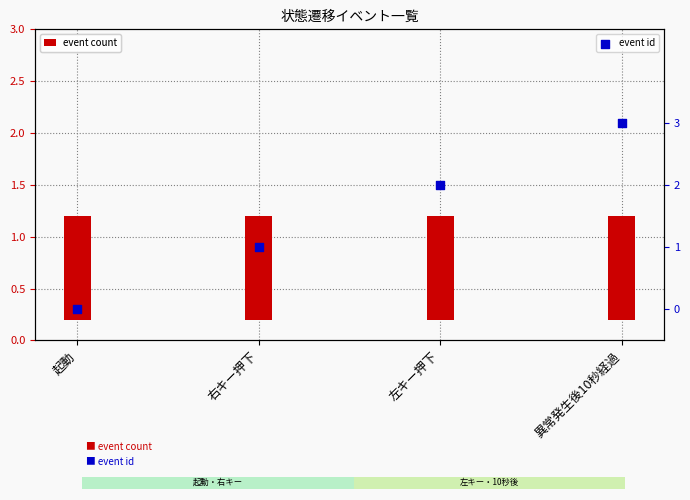

What are all the series names shown in the legend?

event count, event id